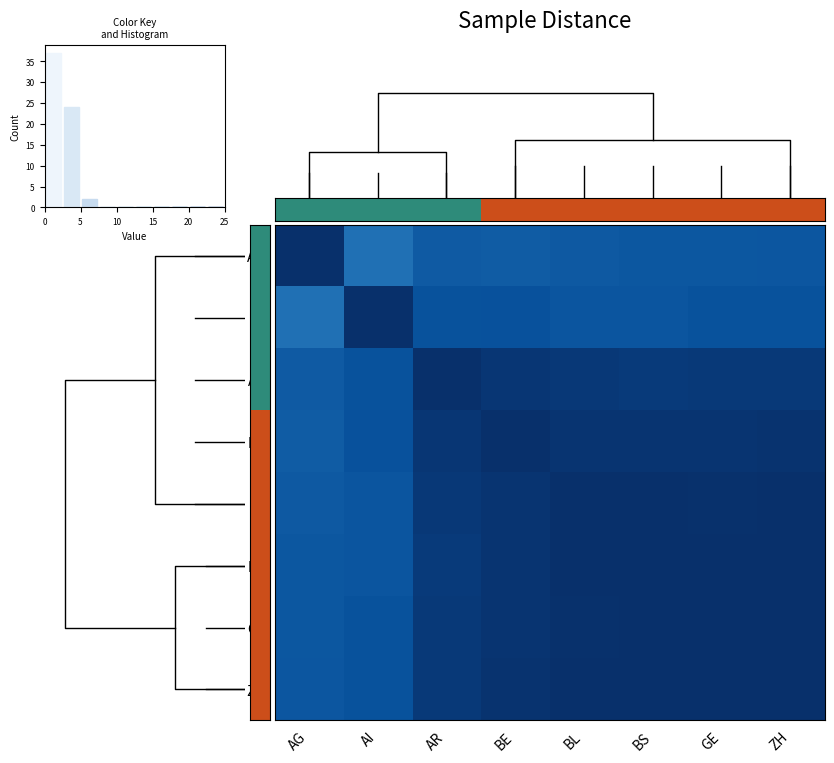

What is the difference between the highest and lowest values at GE?

3.3